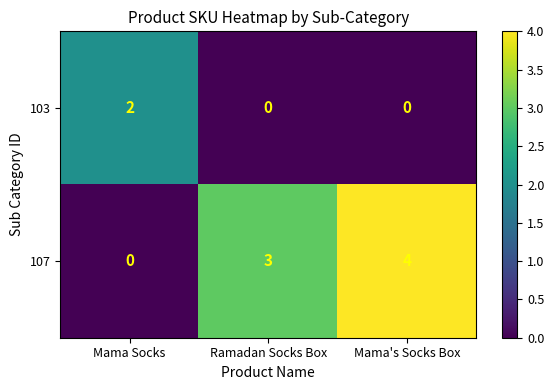

At Mama's Socks Box, list the series in order from largest to smallest.

107, 103